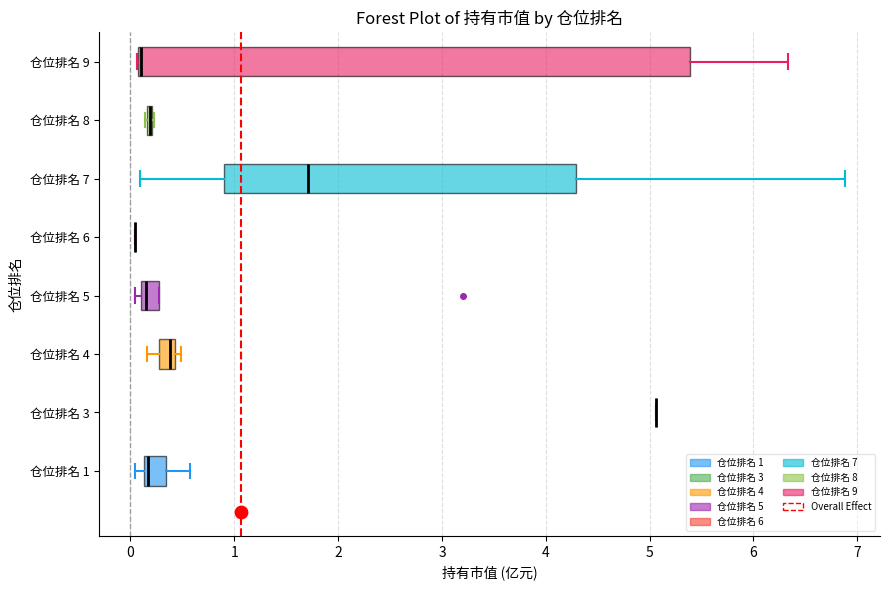

Reading bottom to top, read every box against the x-axis: the position of its median line, the range the box covers, and the ends of its whiskers. The values are not printed on the chart, so give them approximately, as read against the axis.

仓位排名 1: median 0.2, box 0.1 to 0.3, whiskers 0.0 to 0.6
仓位排名 3: box collapsed to a line at 5.1, whiskers 5.1 to 5.1
仓位排名 4: median 0.4 (just left of the box's right edge), box 0.3 to 0.4, whiskers 0.2 to 0.5
仓位排名 5: median 0.1 (just right of the box's left edge), box 0.1 to 0.3, whiskers 0.0 to 0.3
仓位排名 6: box collapsed to a line at 0.0, whiskers 0.0 to 0.0
仓位排名 7: median 1.7, box 0.9 to 4.3, whiskers 0.1 to 6.9
仓位排名 8: box collapsed to a line at 0.2, whiskers 0.1 to 0.2
仓位排名 9: median 0.1 (just right of the box's left edge), box 0.1 to 5.4, whiskers 0.1 to 6.3